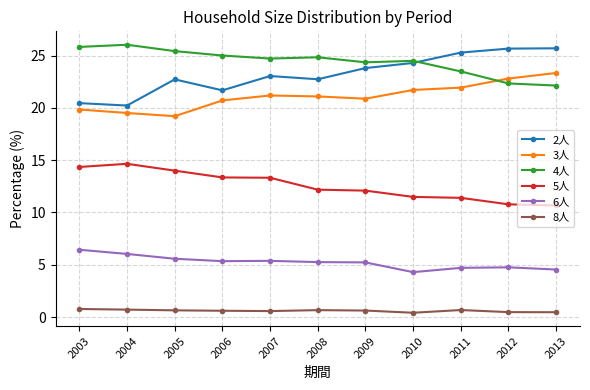

What is the value of the 8人 point at the 11th from the left?

0.5